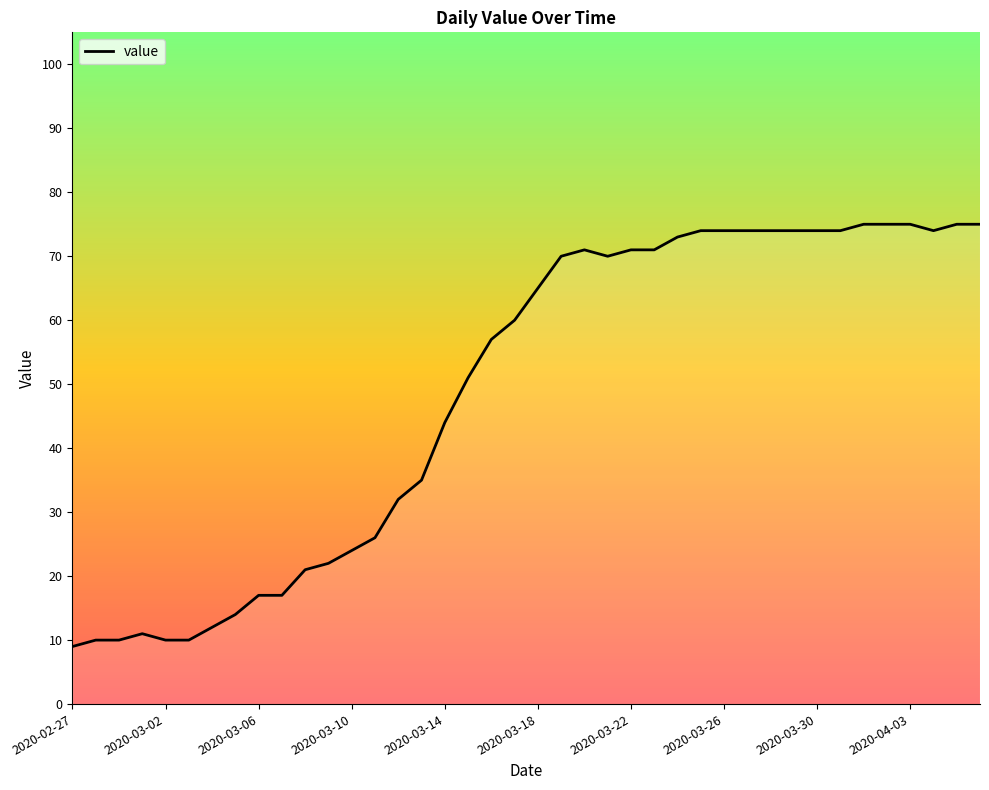

What is the smallest value displayed?

9